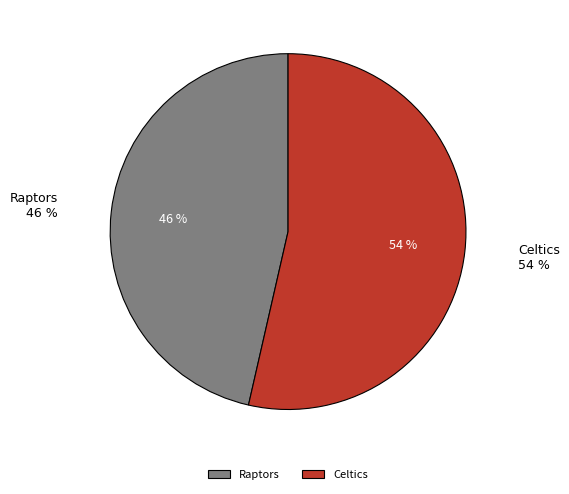

Is it true that Celtics is 54% of the pie?

True